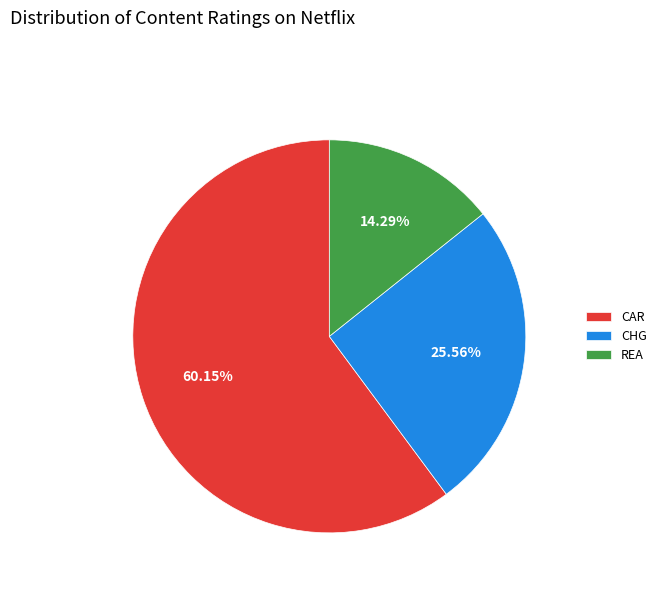

Does CAR account for over 50% of the chart?

Yes